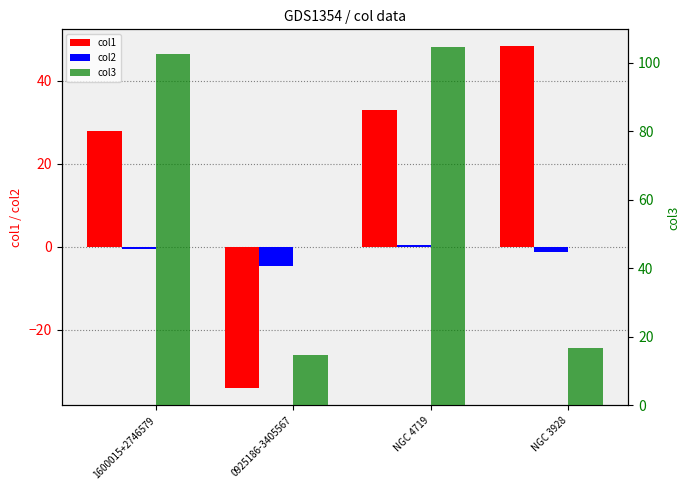

What is the lowest value of the col2 series?

-4.6